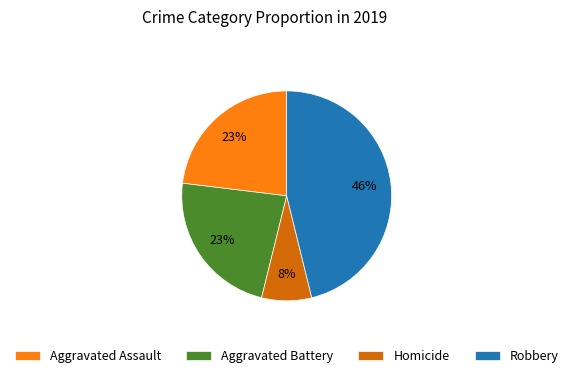

True or false: Homicide accounts for 8% of the total.

True